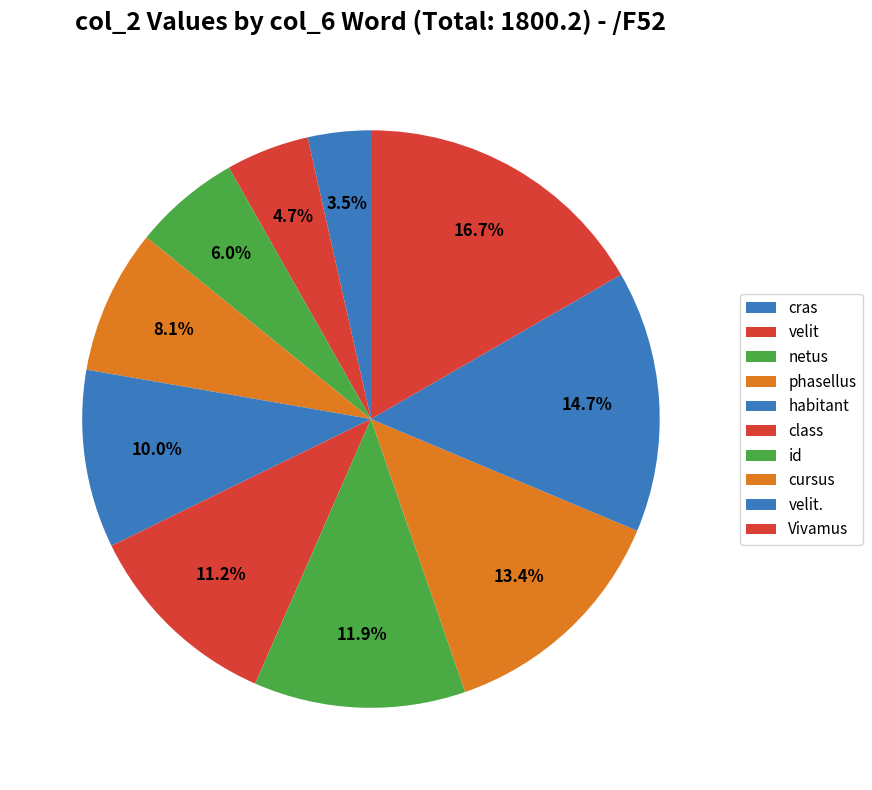

Is there any slice that represents more than half of the pie?

No